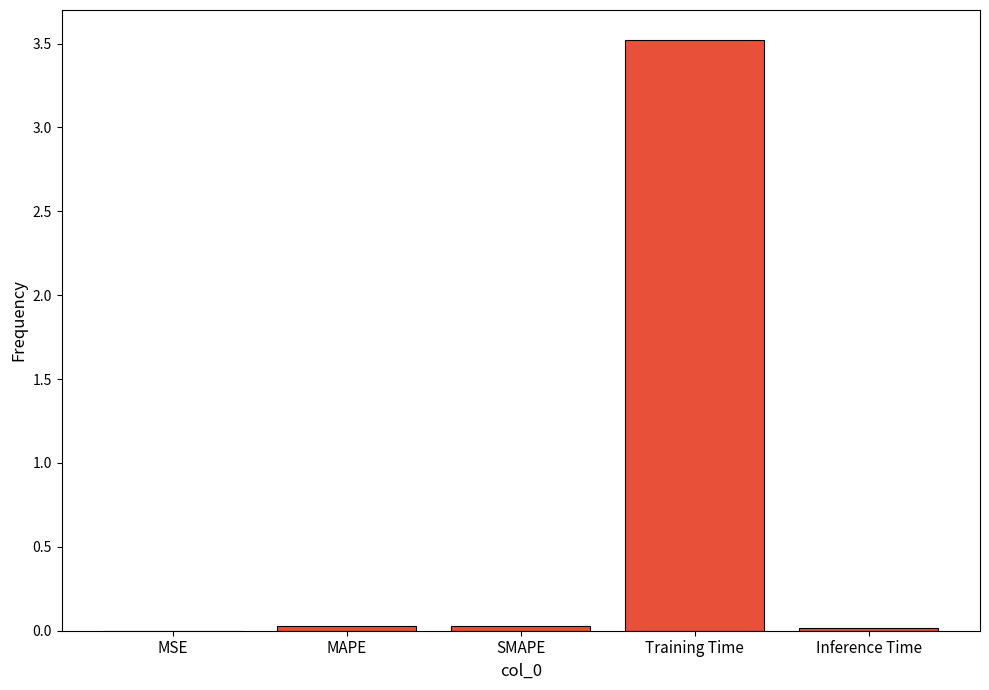

Which label corresponds to the largest value in the chart?

Training Time